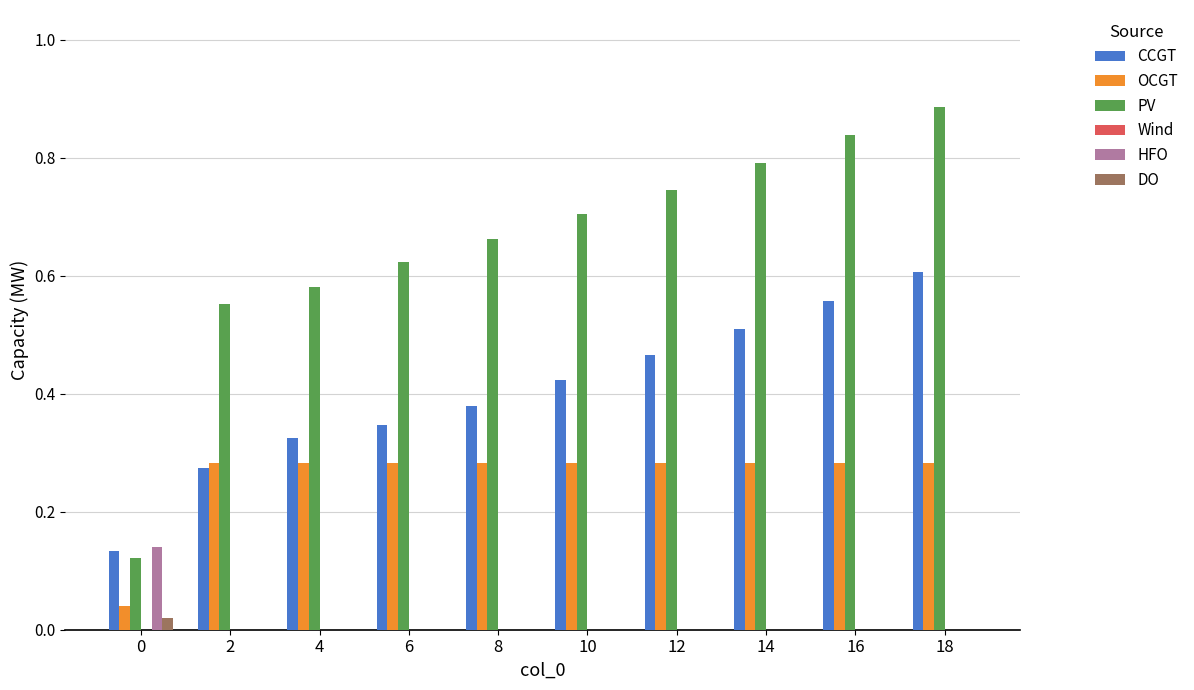

How many groups of bars are there?

10